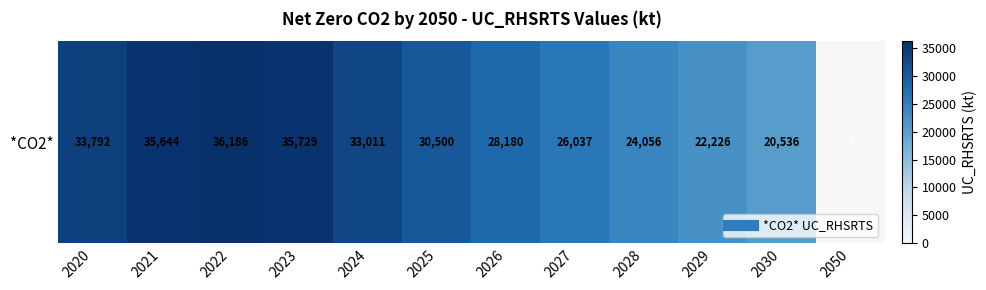

Is it true that the value at 2024 is 13927?

False